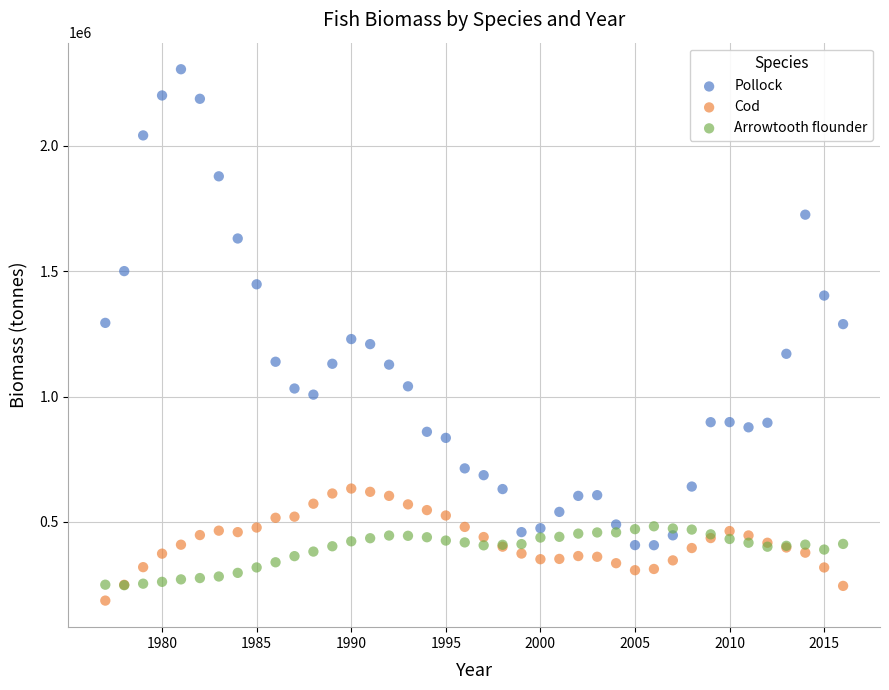

Which series has the largest Y range (max minus min)?

Pollock